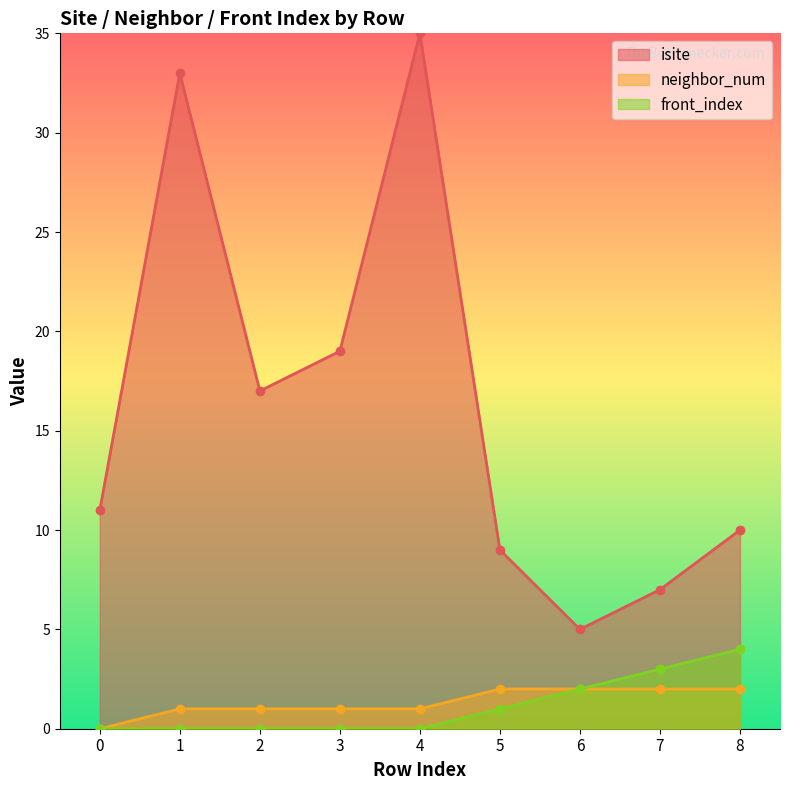

True or false: isite has a value of 28 at 2.

False